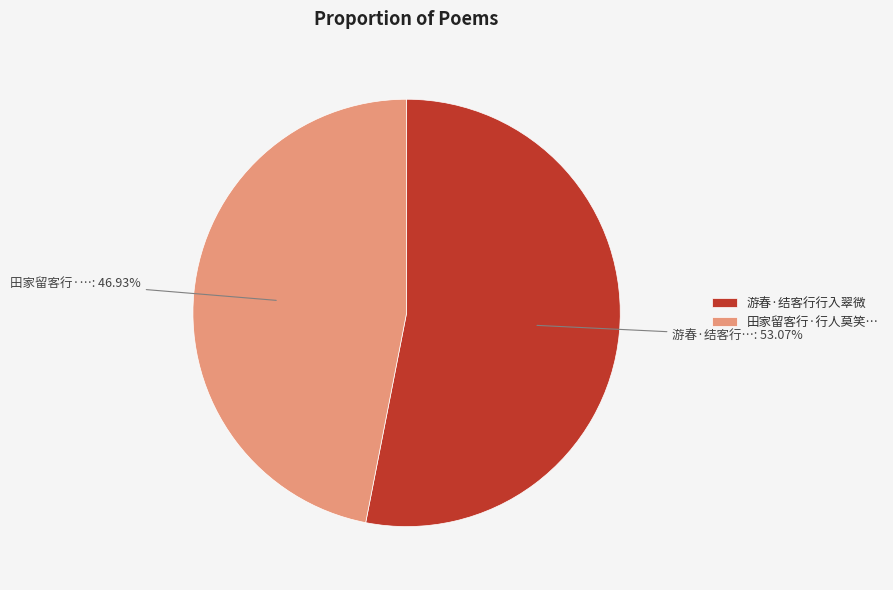

Which slice is the smallest?

田家留客行·行人莫笑…